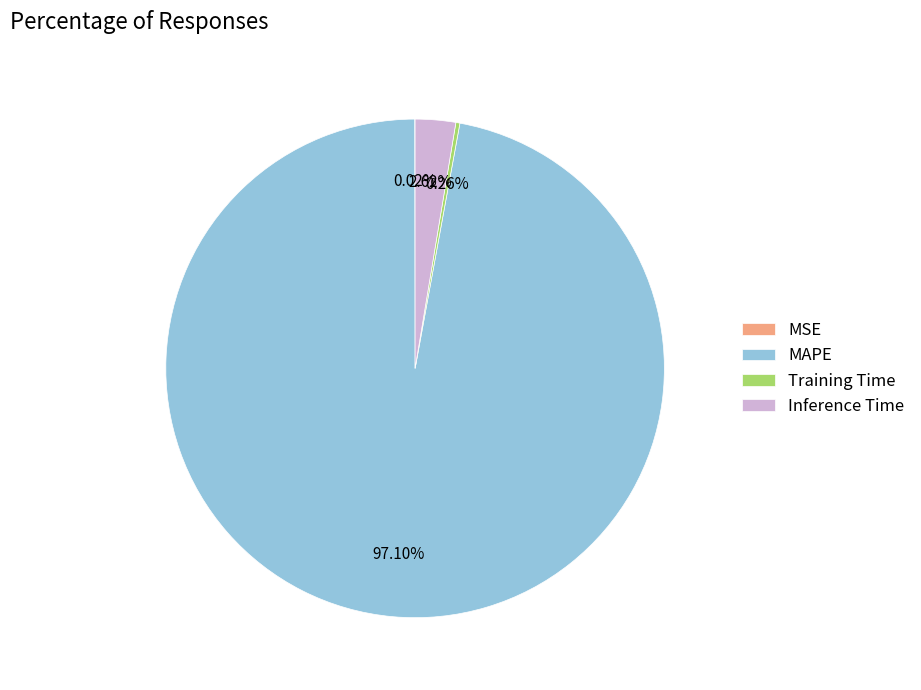

Which category has the biggest portion of the pie?

MAPE